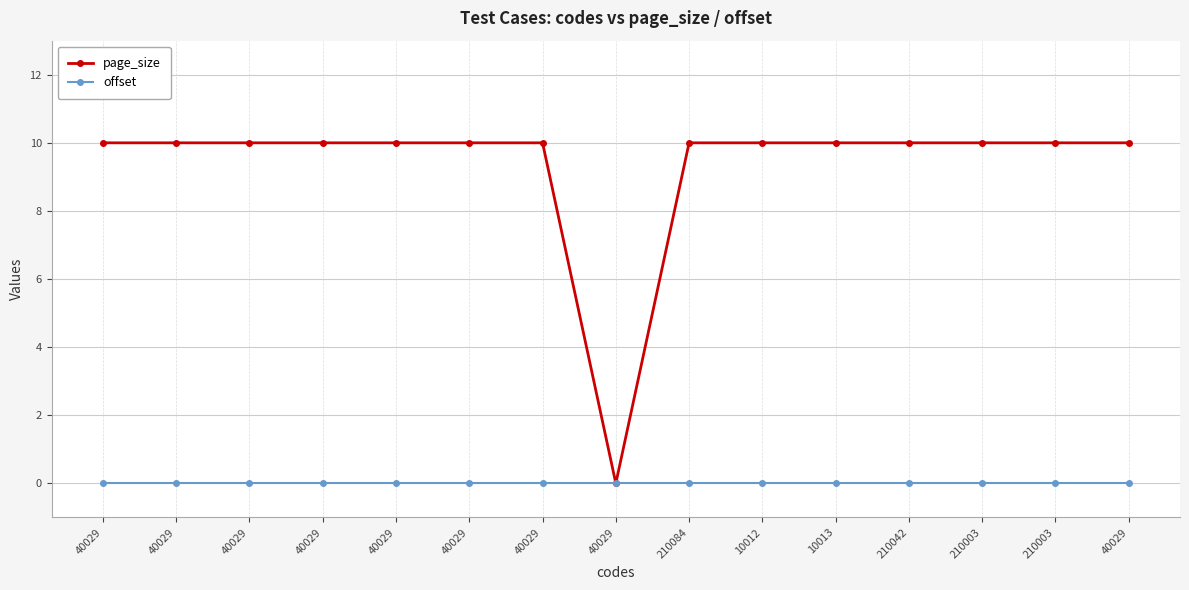

True or false: page_size and offset cross at least once.

False